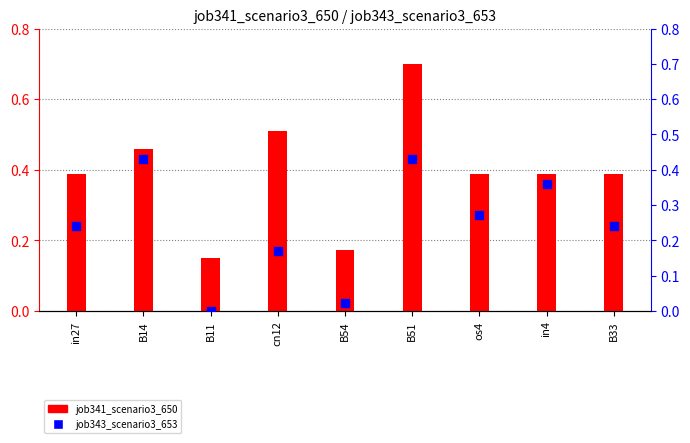

Which series contains the highest Y value?

job341_scenario3_650